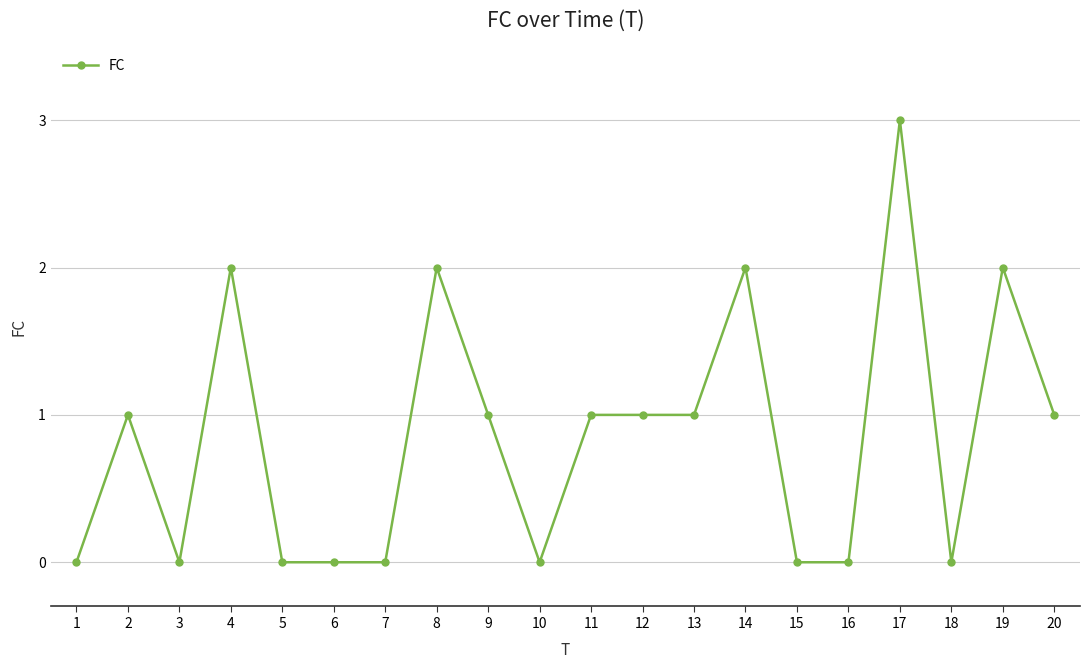

Count the number of categories in the chart.

20